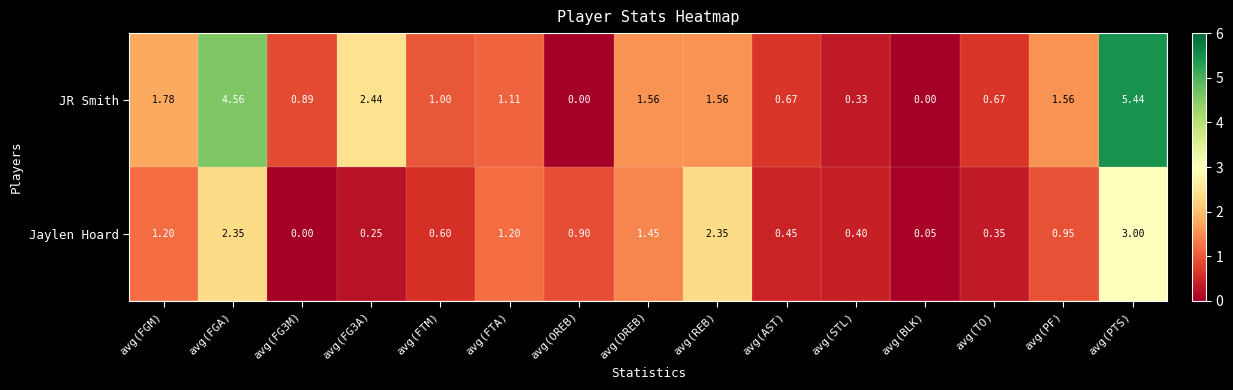

What is the total value across all series at avg(FG3A)?

2.7